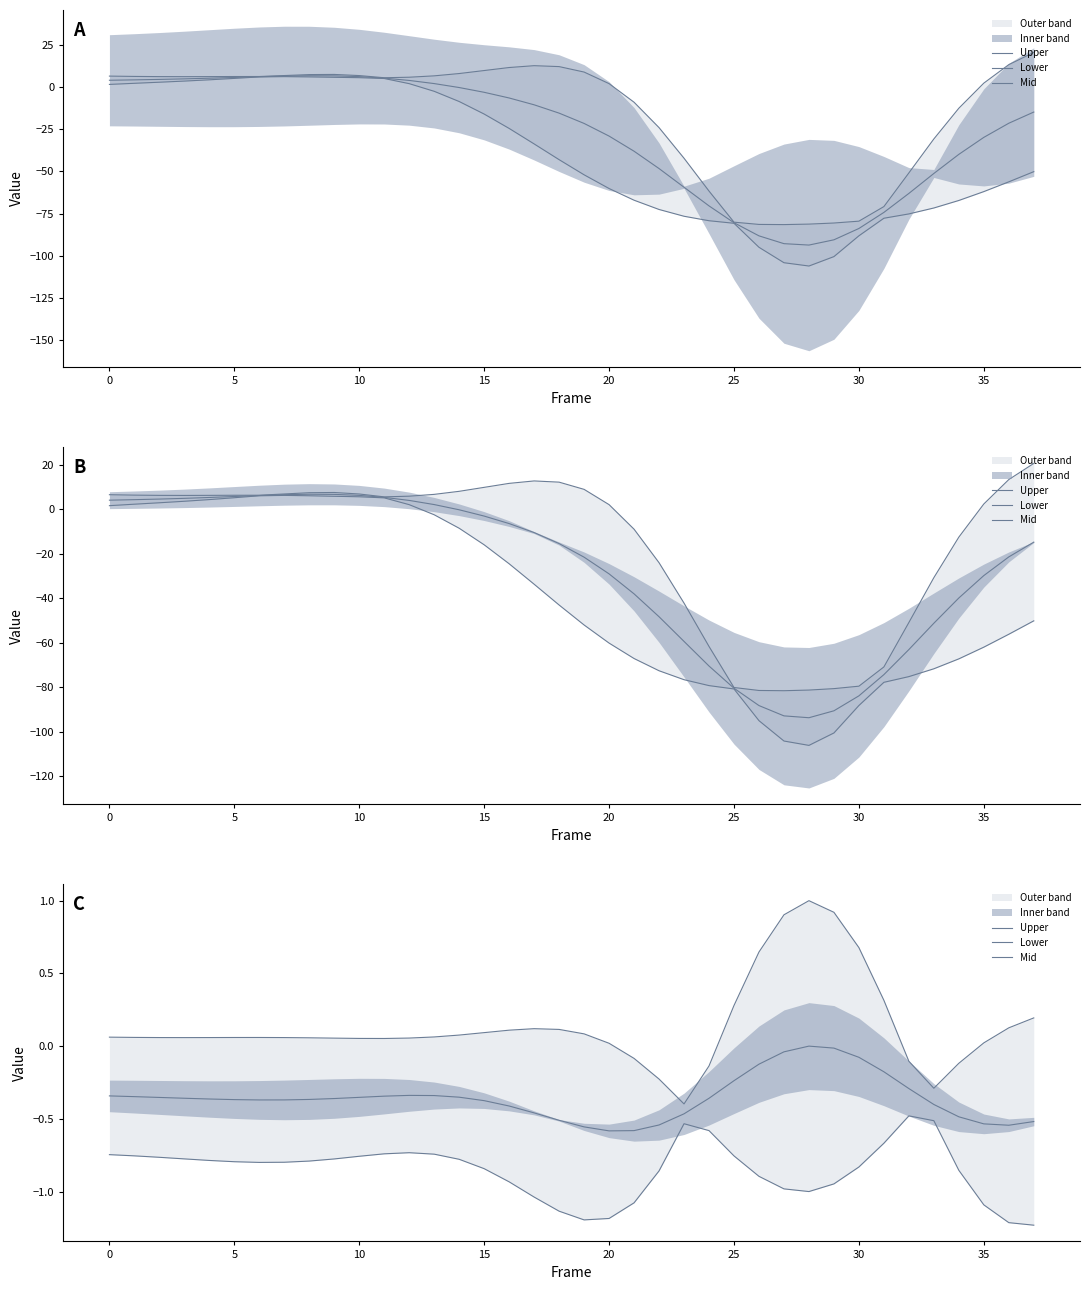

True or false: Lower and Mid cross at least once.

False